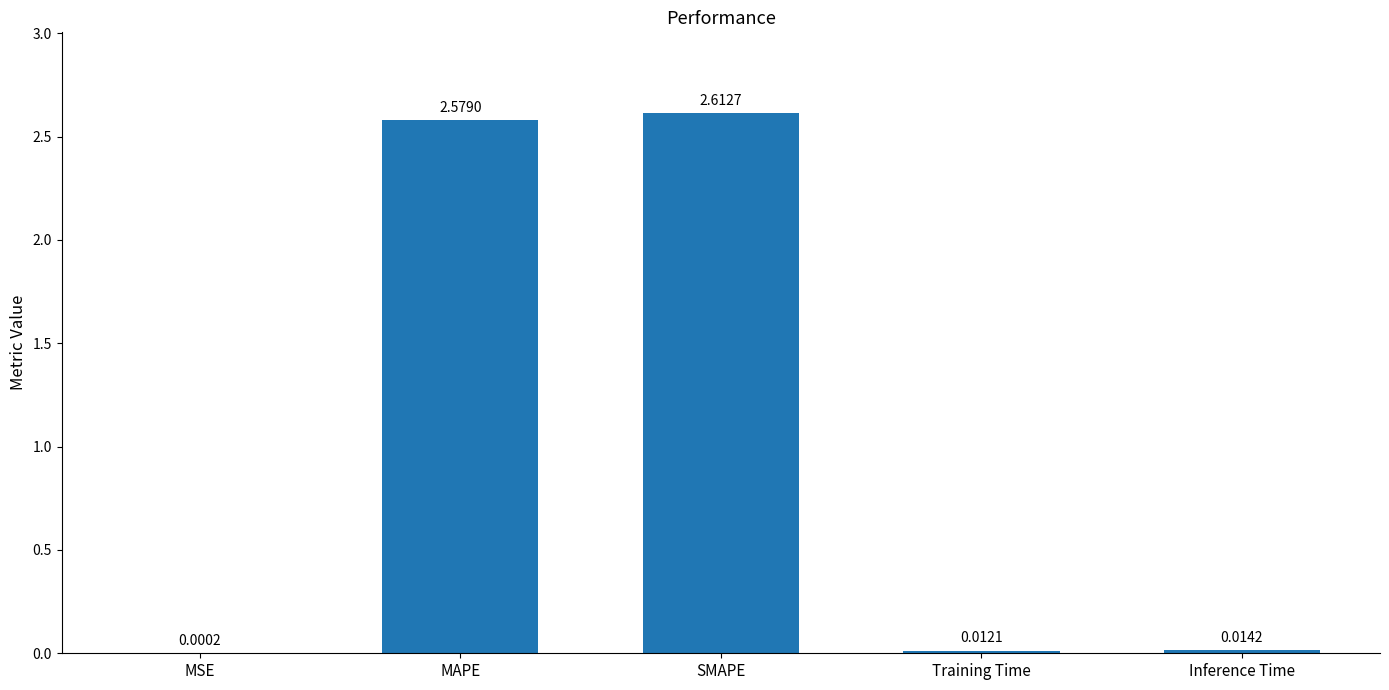

Between MAPE and Inference Time, which is larger?

MAPE